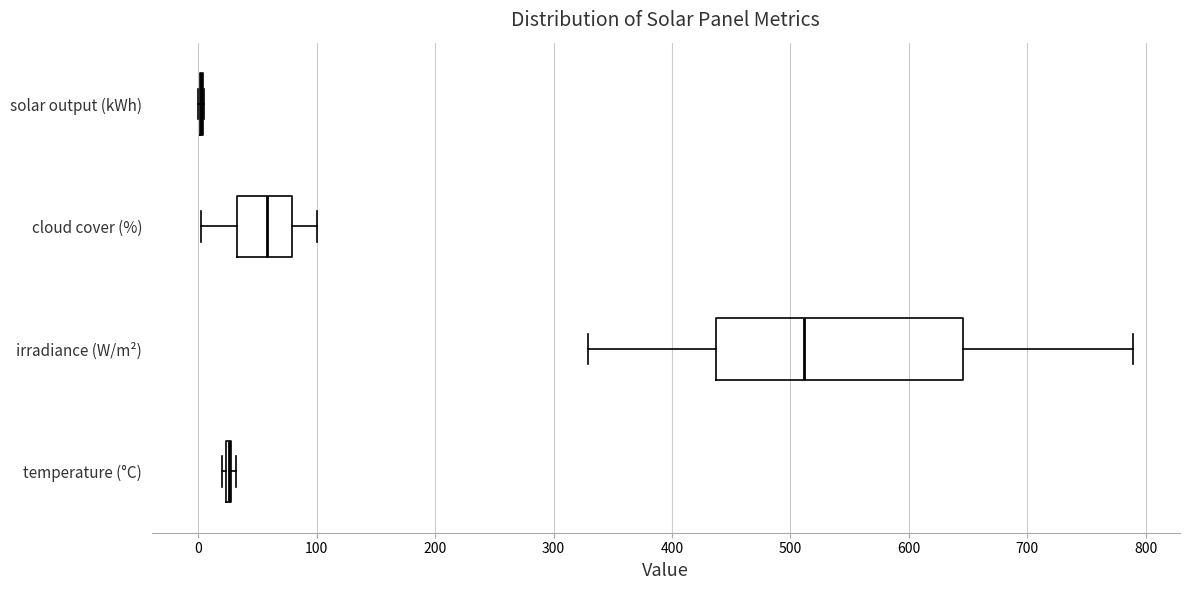

Reading bottom to top, read every box against the x-axis: the position of its median line, the range the box covers, and the ends of its whiskers. The values are not printed on the chart, so give them approximately, as read against the axis.

temperature (°C): box collapsed to a line at 30, whiskers 20 to 30
irradiance (W/m²): median 510, box 440 to 650, whiskers 330 to 790
cloud cover (%): median 60, box 30 to 80, whiskers 0 to 100
solar output (kWh): box collapsed to a line at 0, whiskers 0 to 0